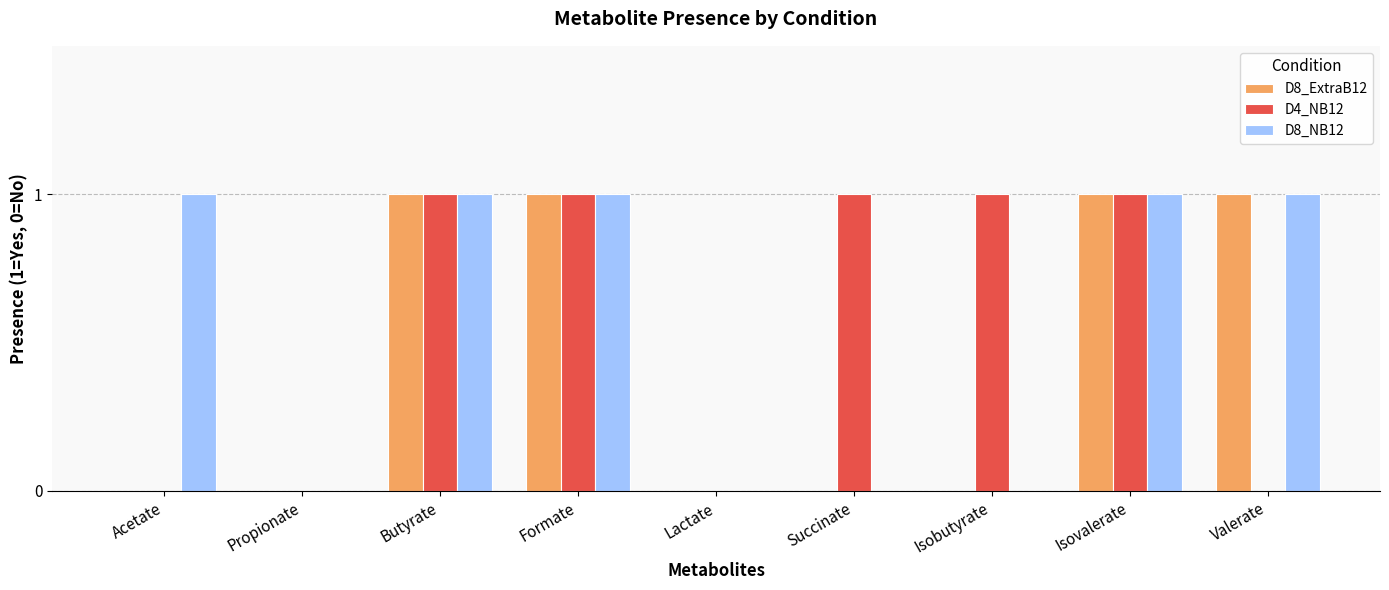

Reading left to right, transcribe all the data shown in this chart.

D8_ExtraB12: 0	0	1	1	0	0	0	1	1
D4_NB12: 0	0	1	1	0	1	1	1	0
D8_NB12: 1	0	1	1	0	0	0	1	1